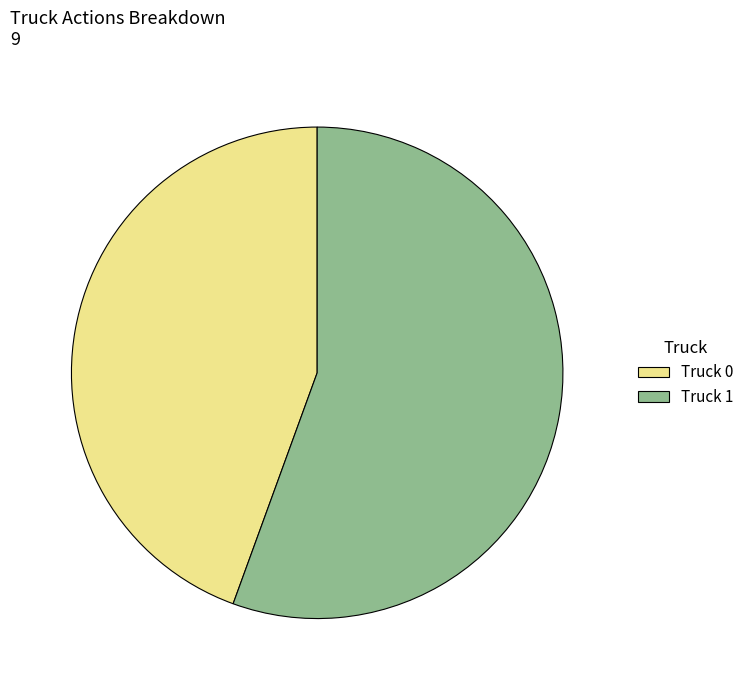

Do Truck 1 and Truck 0 together represent more than half of the pie?

Yes